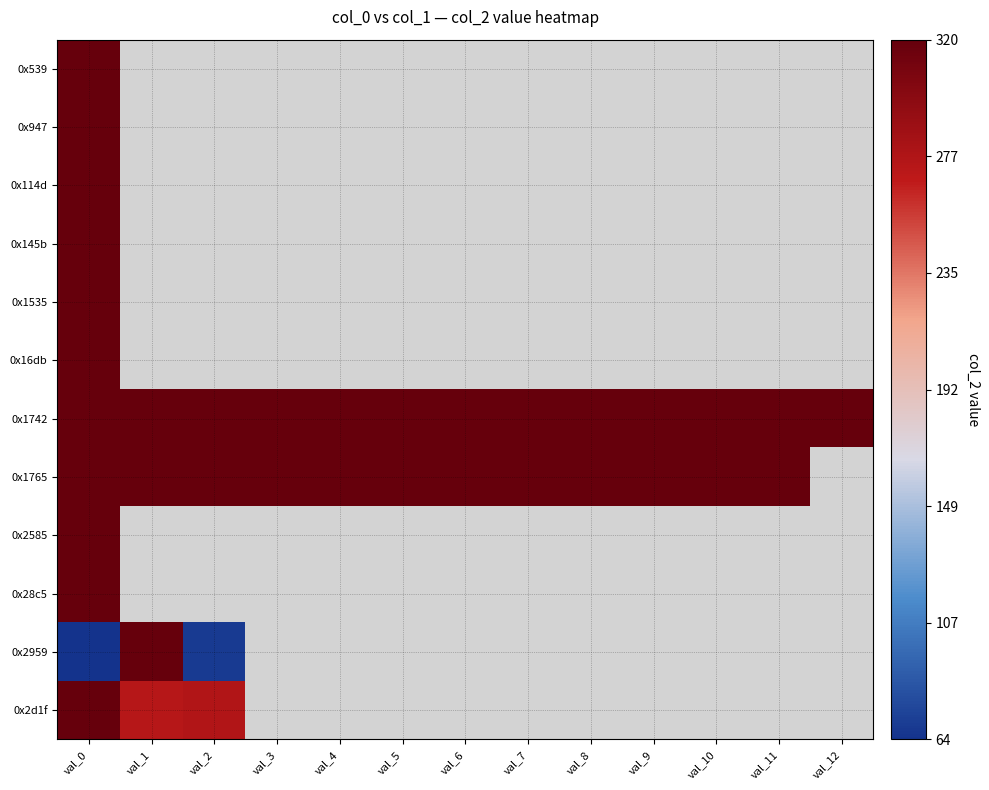

How many positive values does the 0x28c5 series have?

1